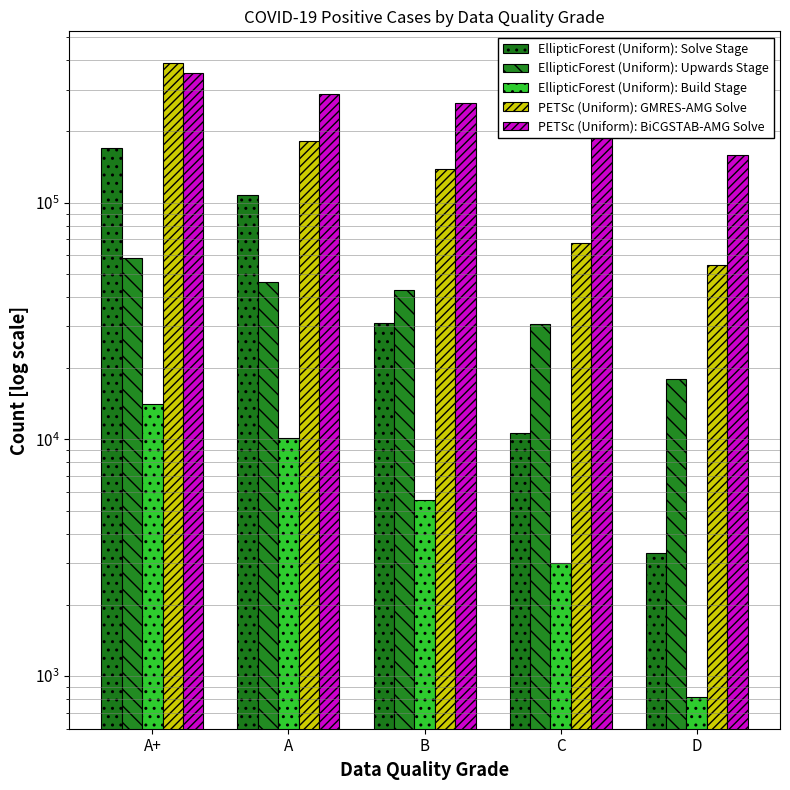

The value of EllipticForest (Uniform): Build Stage at C is 4752. True or false?

False